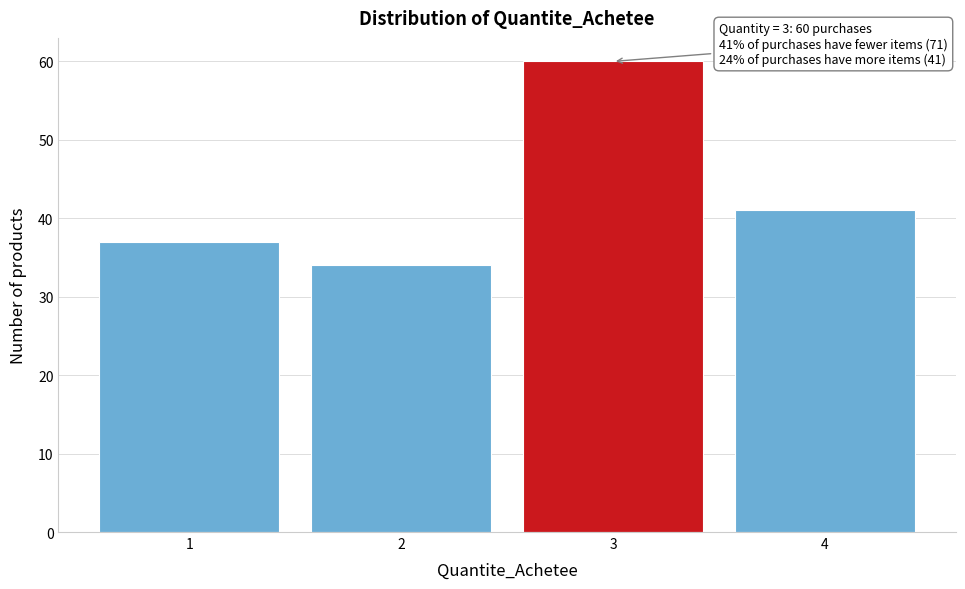

Reading left to right, what are all the values shown in this chart?

37	34	60	41